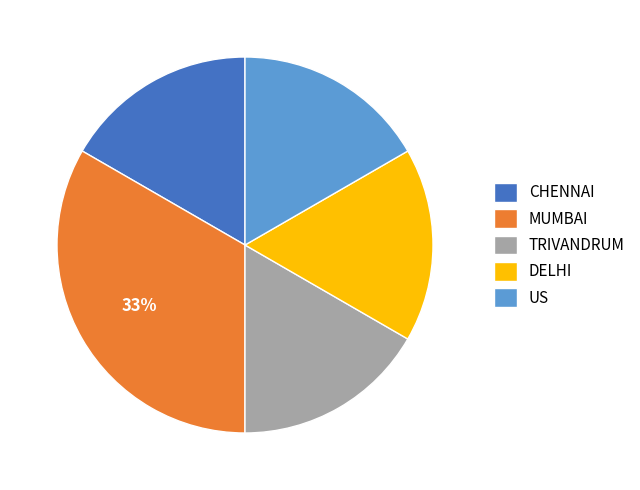

True or false: TRIVANDRUM accounts for 17% of the total.

True